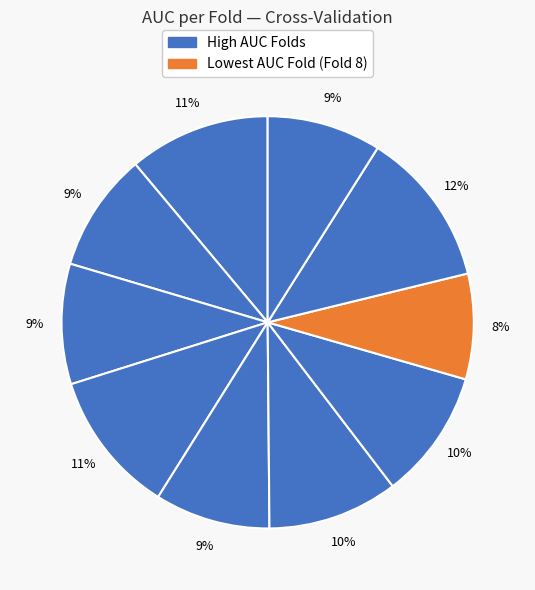

How many segments does this pie chart have?

10